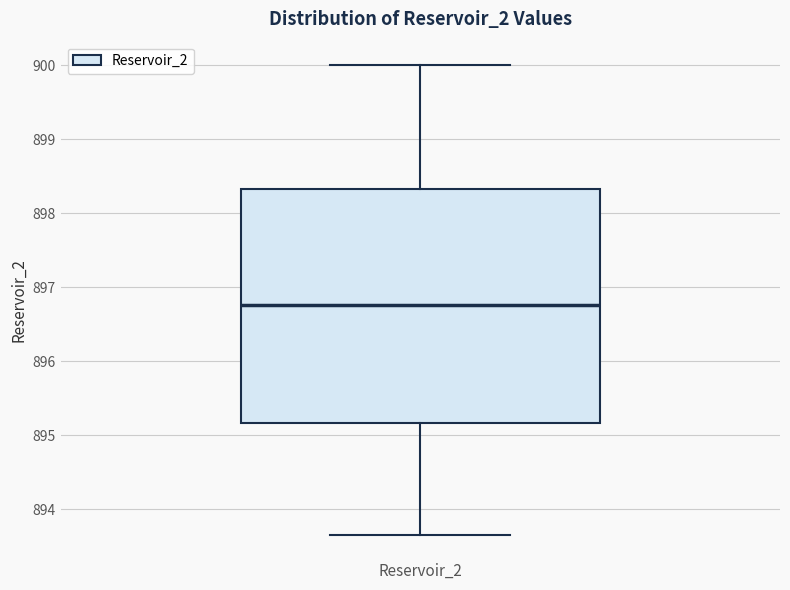

Transcribe this box plot: give where the median line is, the range the box spans, and where the two whiskers end, as read against the y-axis. The values are not printed on the chart, so give them approximately, as read against the axis.

median 896.8, box 895.2 to 898.3, whiskers 893.7 to 900.0